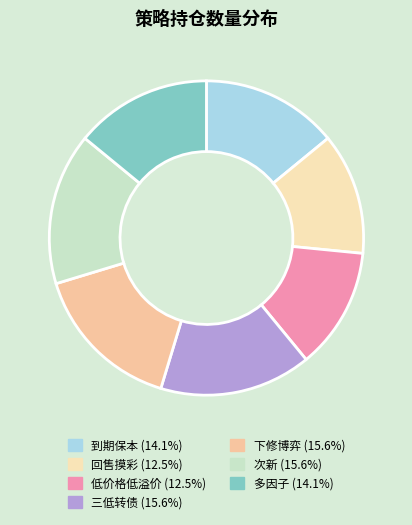

Approximately how many times larger is the value at 次新 compared to 三低转债?

1.0